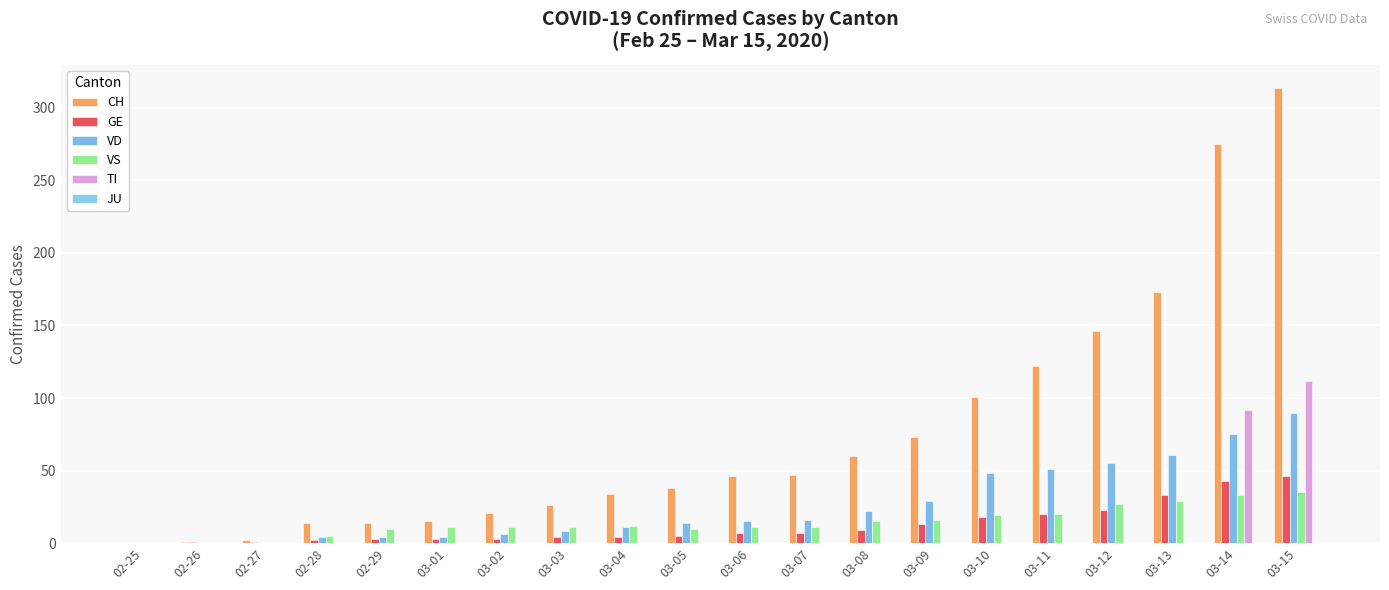

At which category is the sum across all series the highest?

03-15